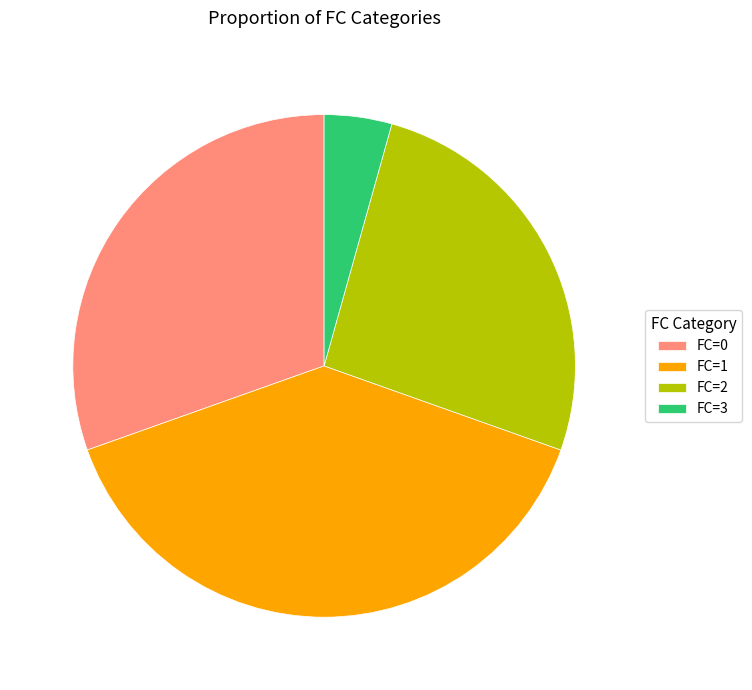

Which slice is the smallest?

FC=3